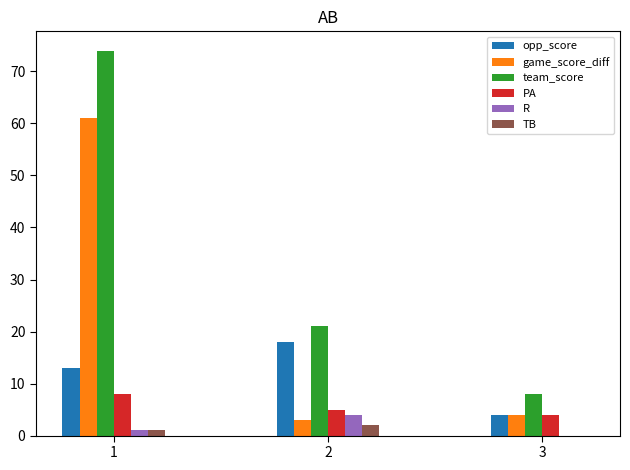

At which category is the sum across all series the highest?

1